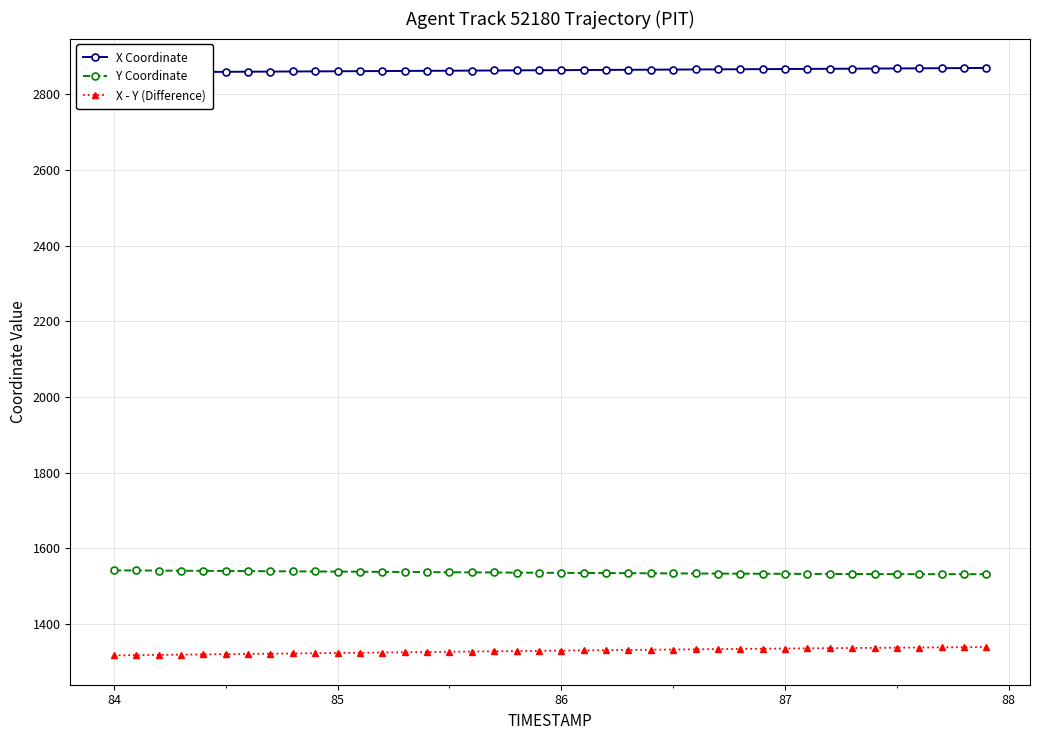

What is the minimum value shown in the chart?

1316.8